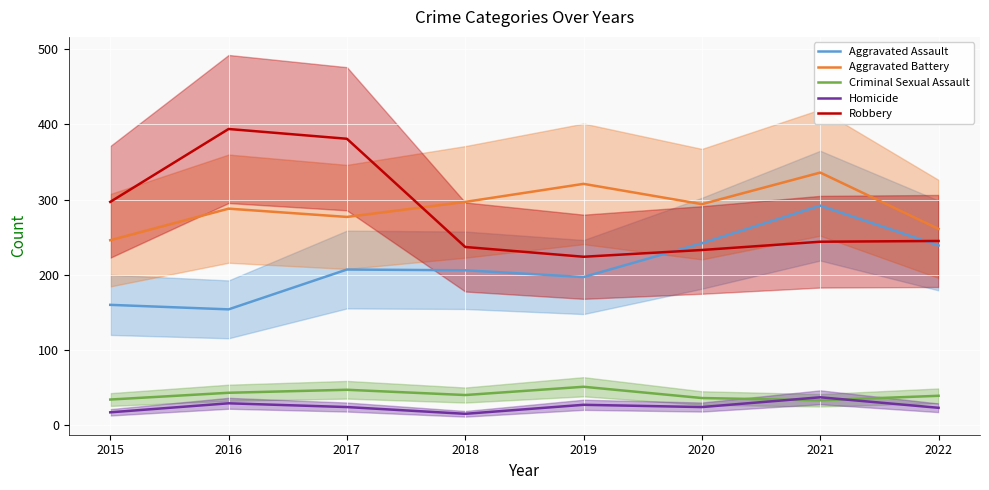

Is the value of Homicide at 2019 greater than the value of Robbery at 2019?

No